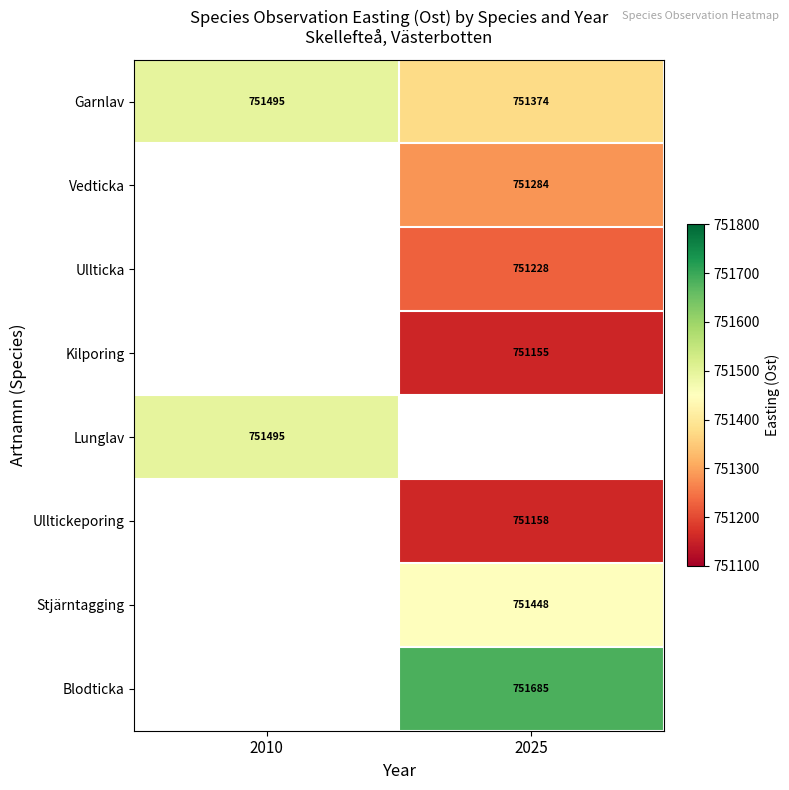

What is the sum of the Garnlav values at 2025 and 2010?

1502869